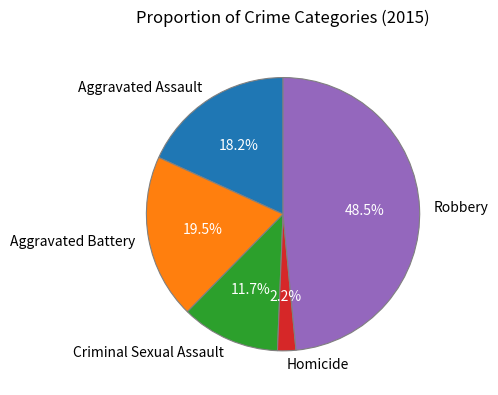

Combined, what portion of the pie is Criminal Sexual Assault and Homicide?

13.9%